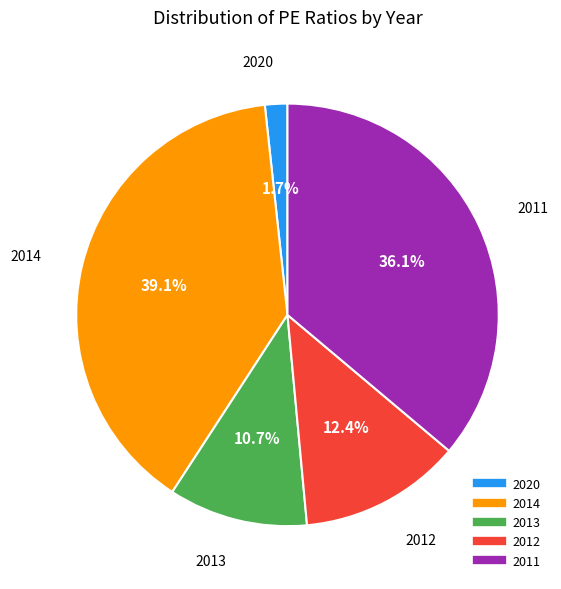

To the nearest percent, what is the average slice percentage?

20%